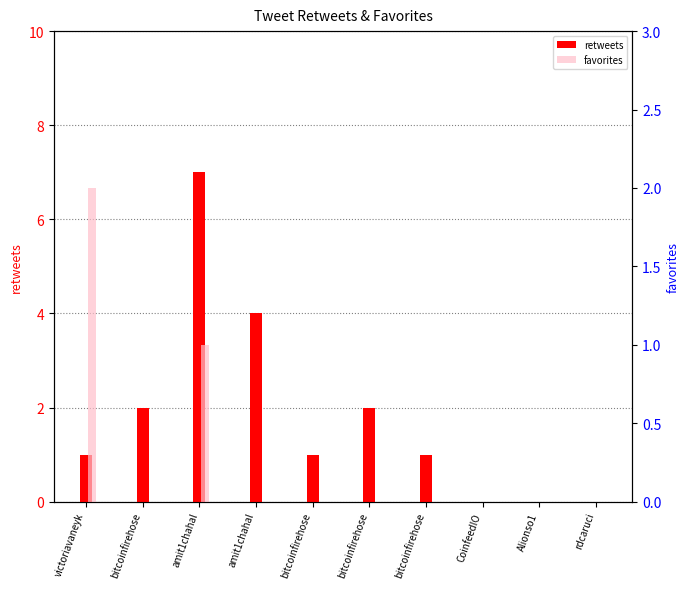

Where is favorites nearest to the value 1?

amit1chahal